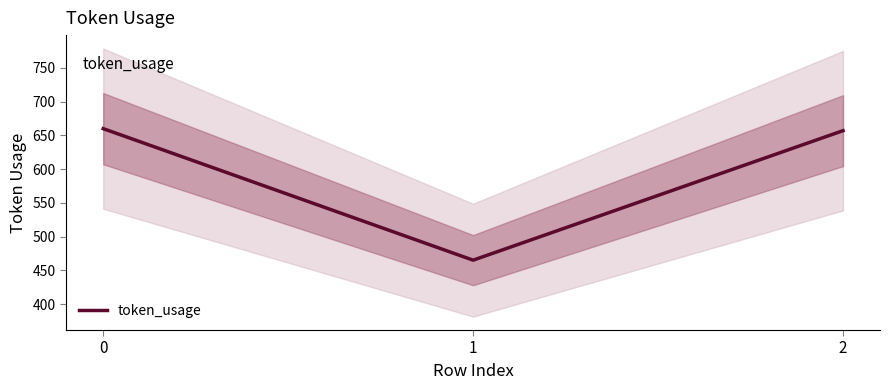

The chart shows a value of 319 at 0. True or false?

False